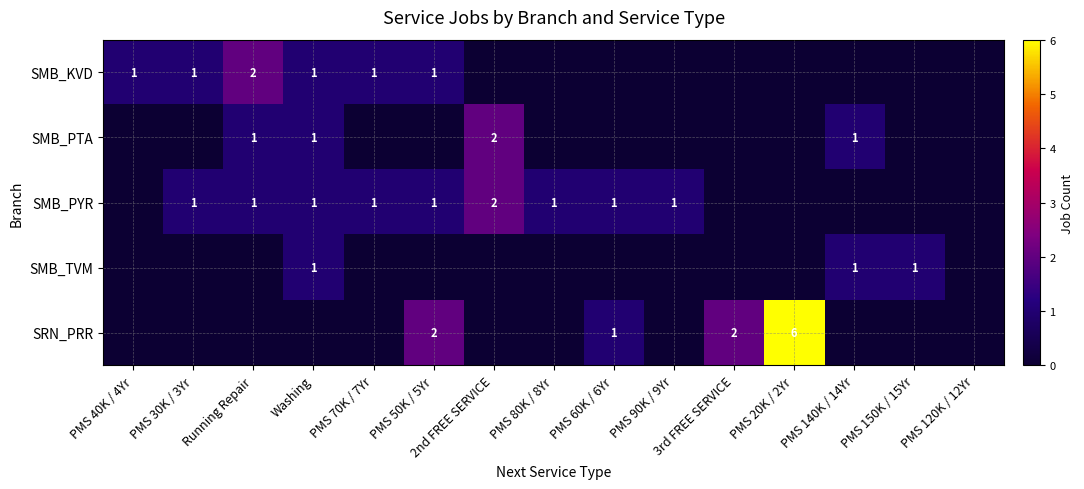

At which category is the sum across all series the highest?

PMS 20K / 2Yr